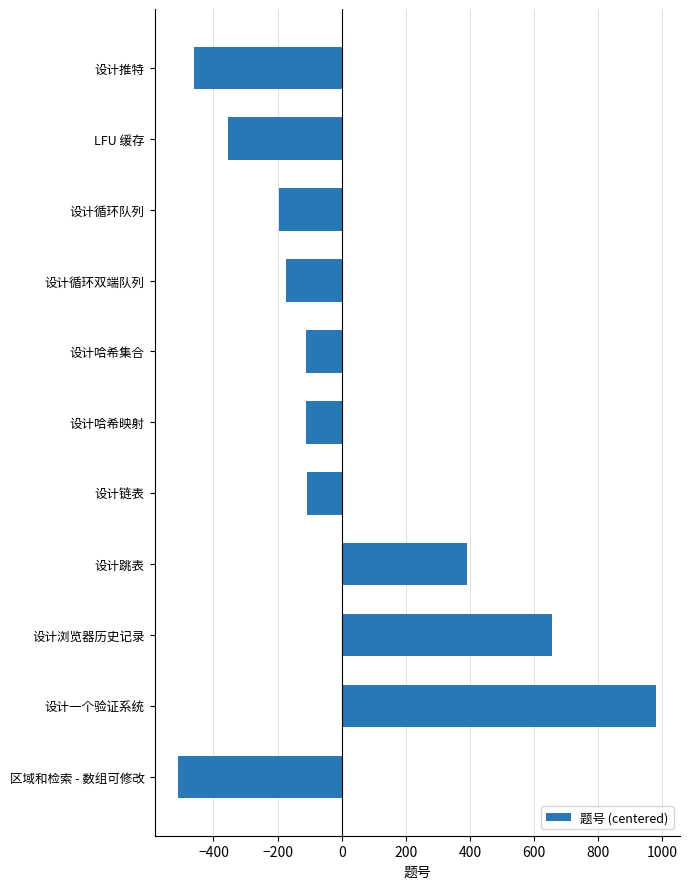

Is it true that the value at LFU 缓存 is -356.2?

True